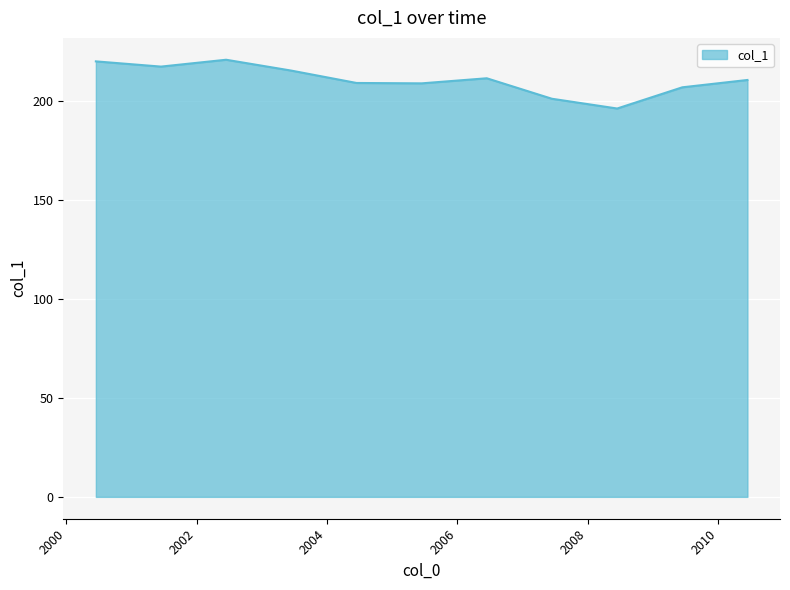

What is the average value?

210.6